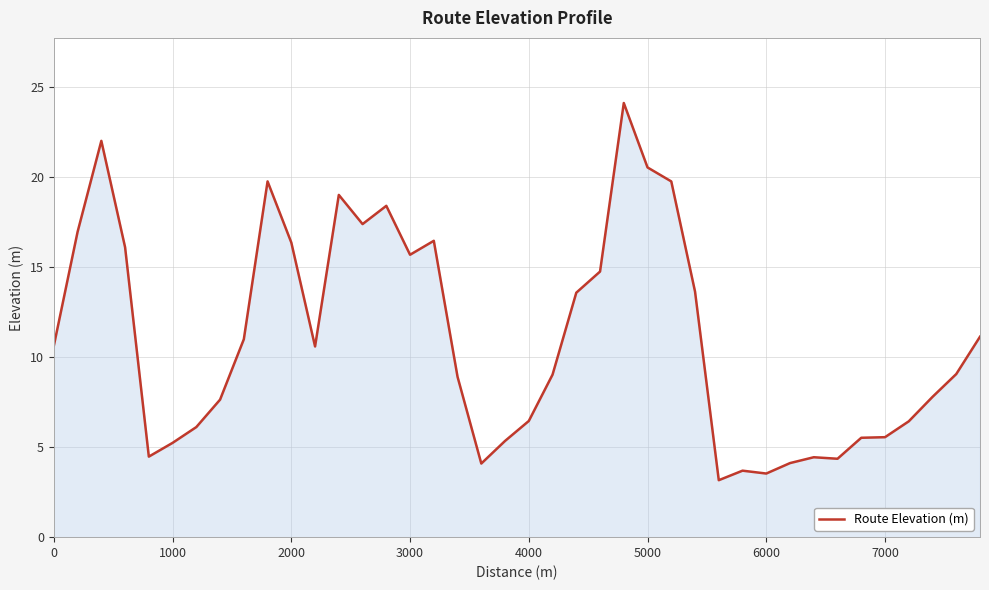

What is the greatest value displayed?

24.1